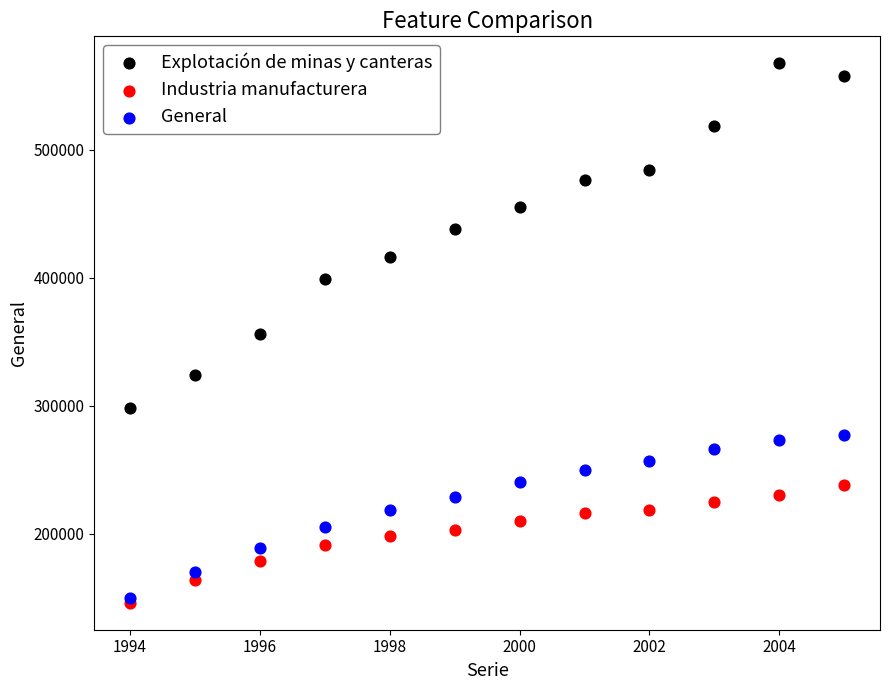

In the Explotación de minas y canteras series, what Y value is closest to 432982?

437897